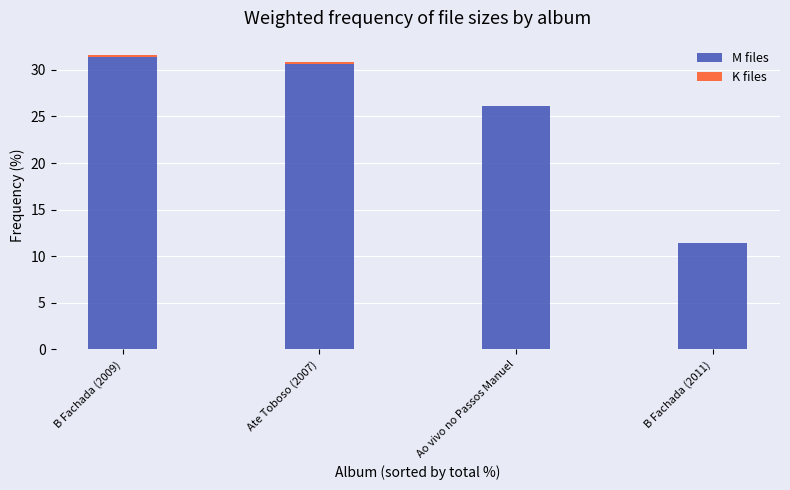

What is the maximum value for M files?

31.4